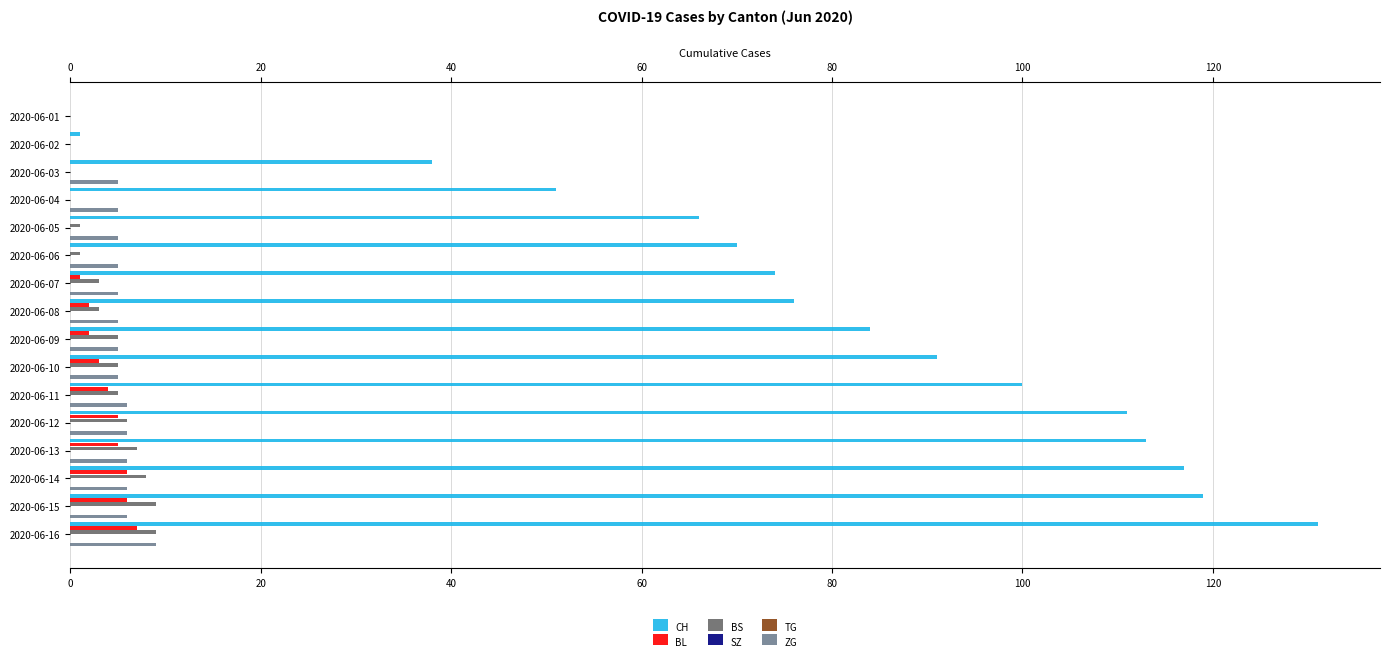

True or false: BL has a value of 0.0 at 2020-06-01.

True